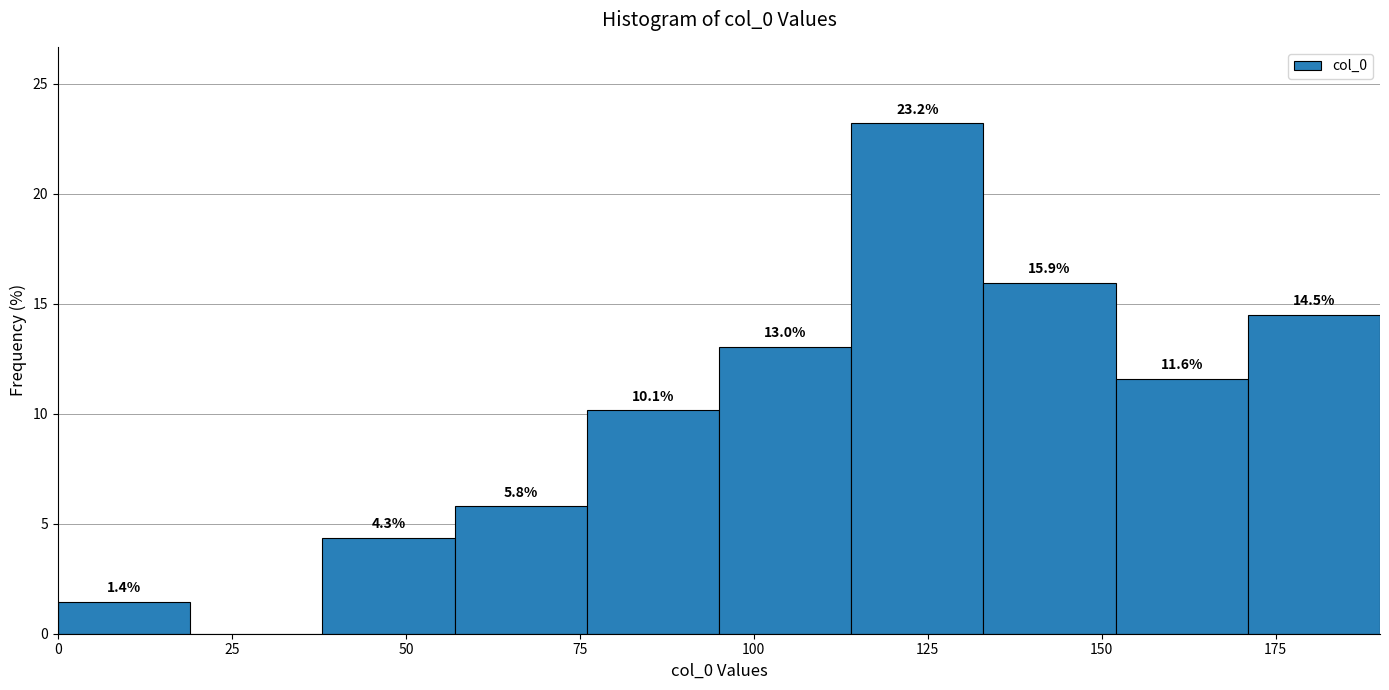

Around what value on the x-axis is the tallest bar? Give the approximate position of its centre, as read against the axis.

125